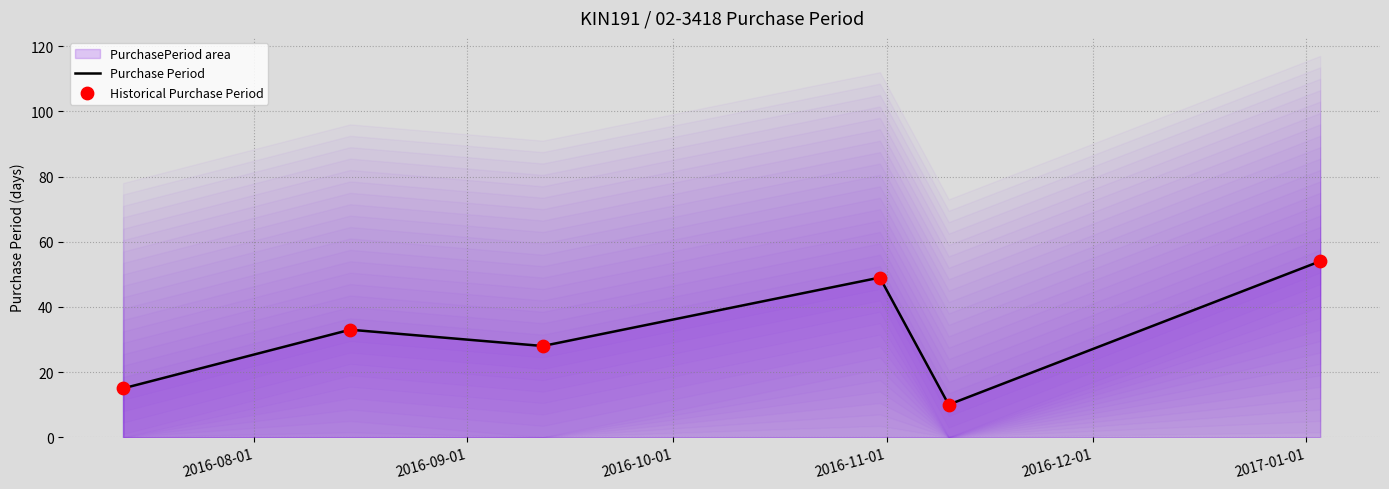

What is the lowest value of the Purchase Period series?

10